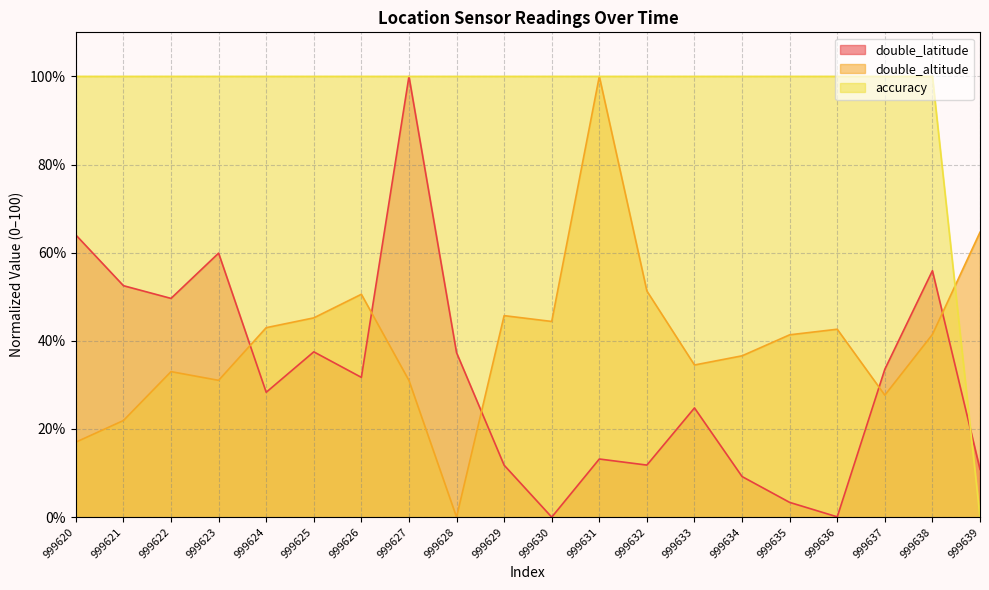

True or false: double_altitude and double_latitude intersect in this chart.

True